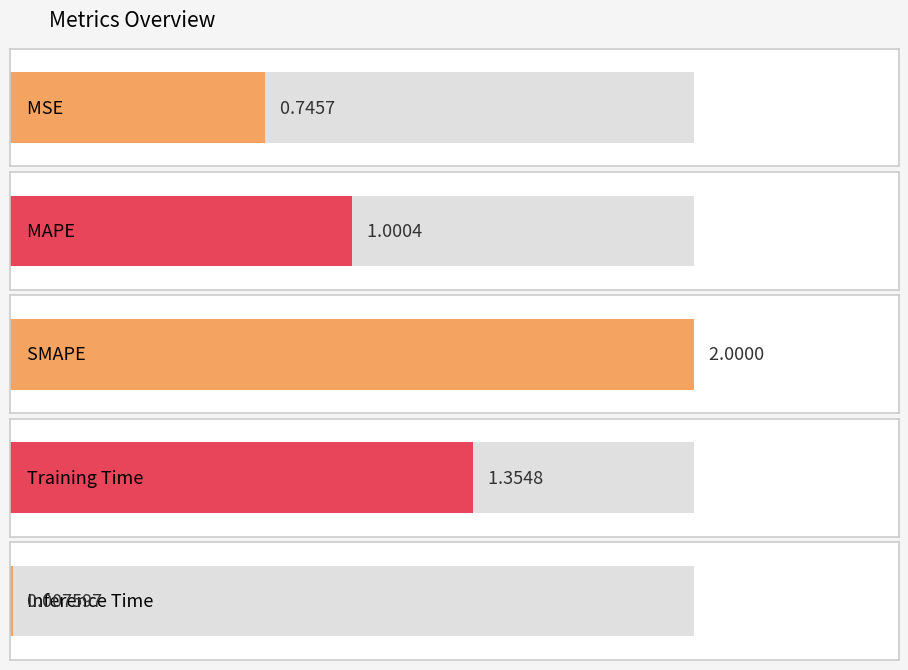

Are the bars grouped side by side (vs. stacked)?

No